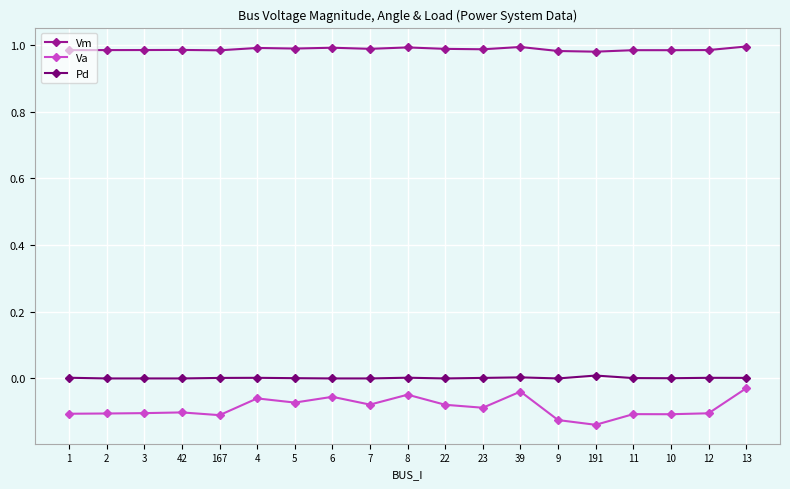

What is the label of the 6th point from the left?

4